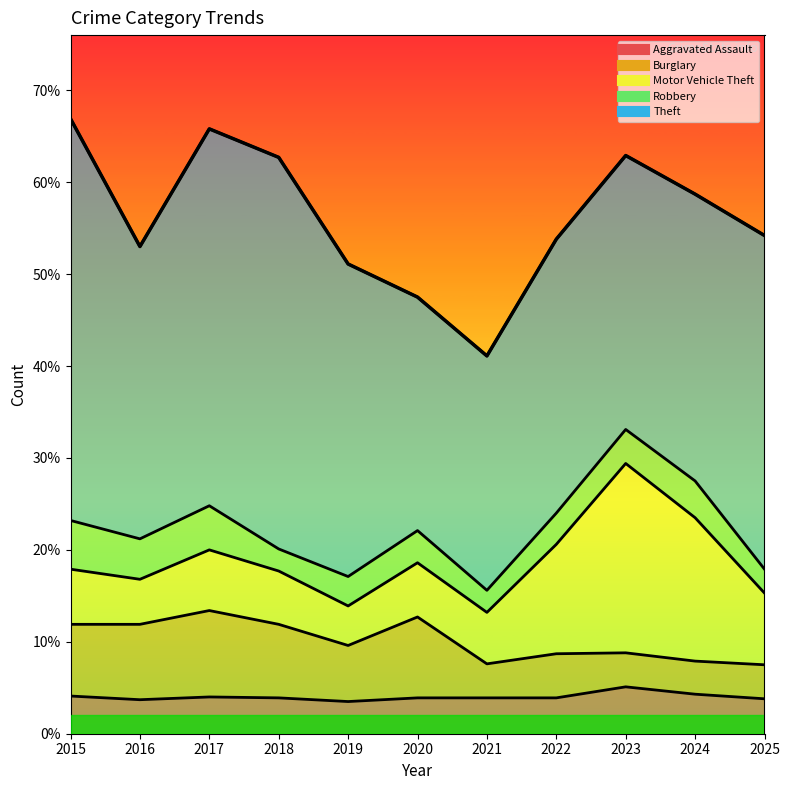

True or false: the data shows 935 at 2025.

False